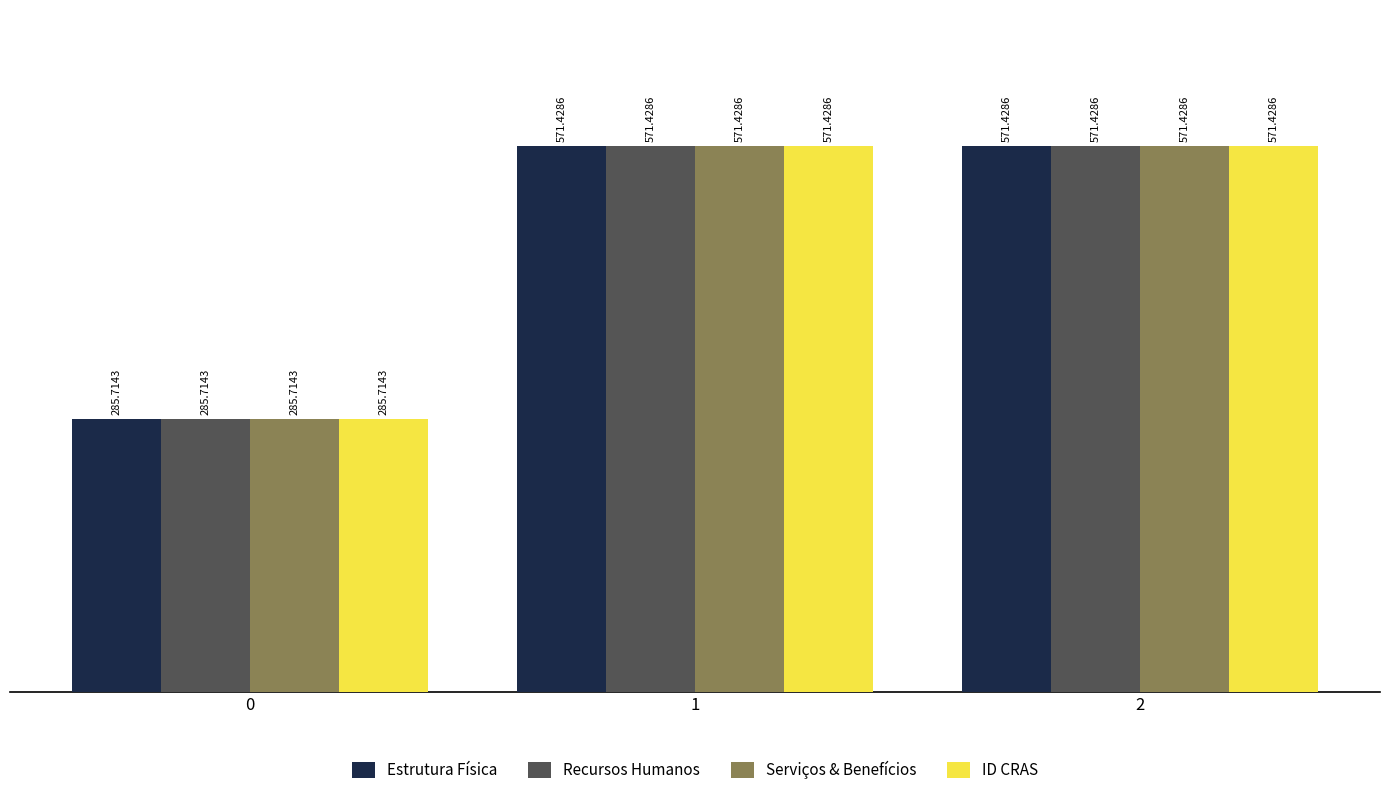

Is it true that Serviços & Benefícios equals 772.7 at 2?

False